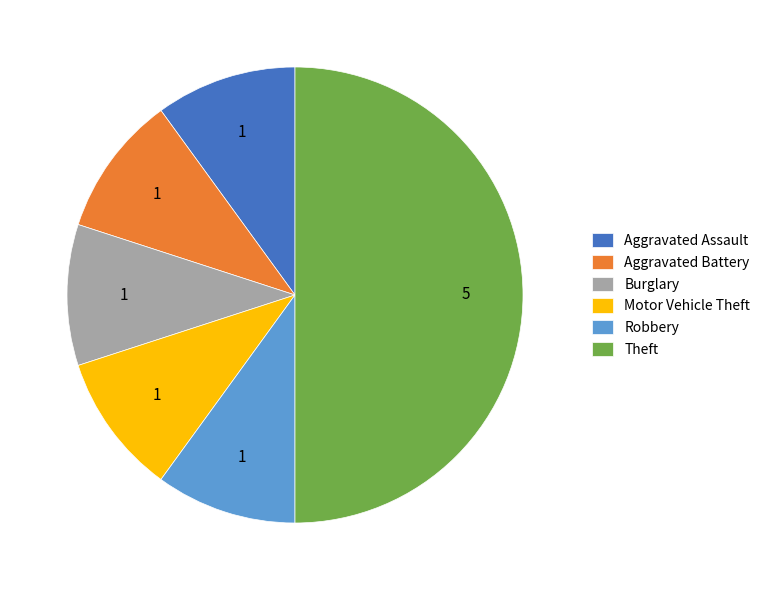

Do Aggravated Assault and Burglary together represent more than half of the pie?

No